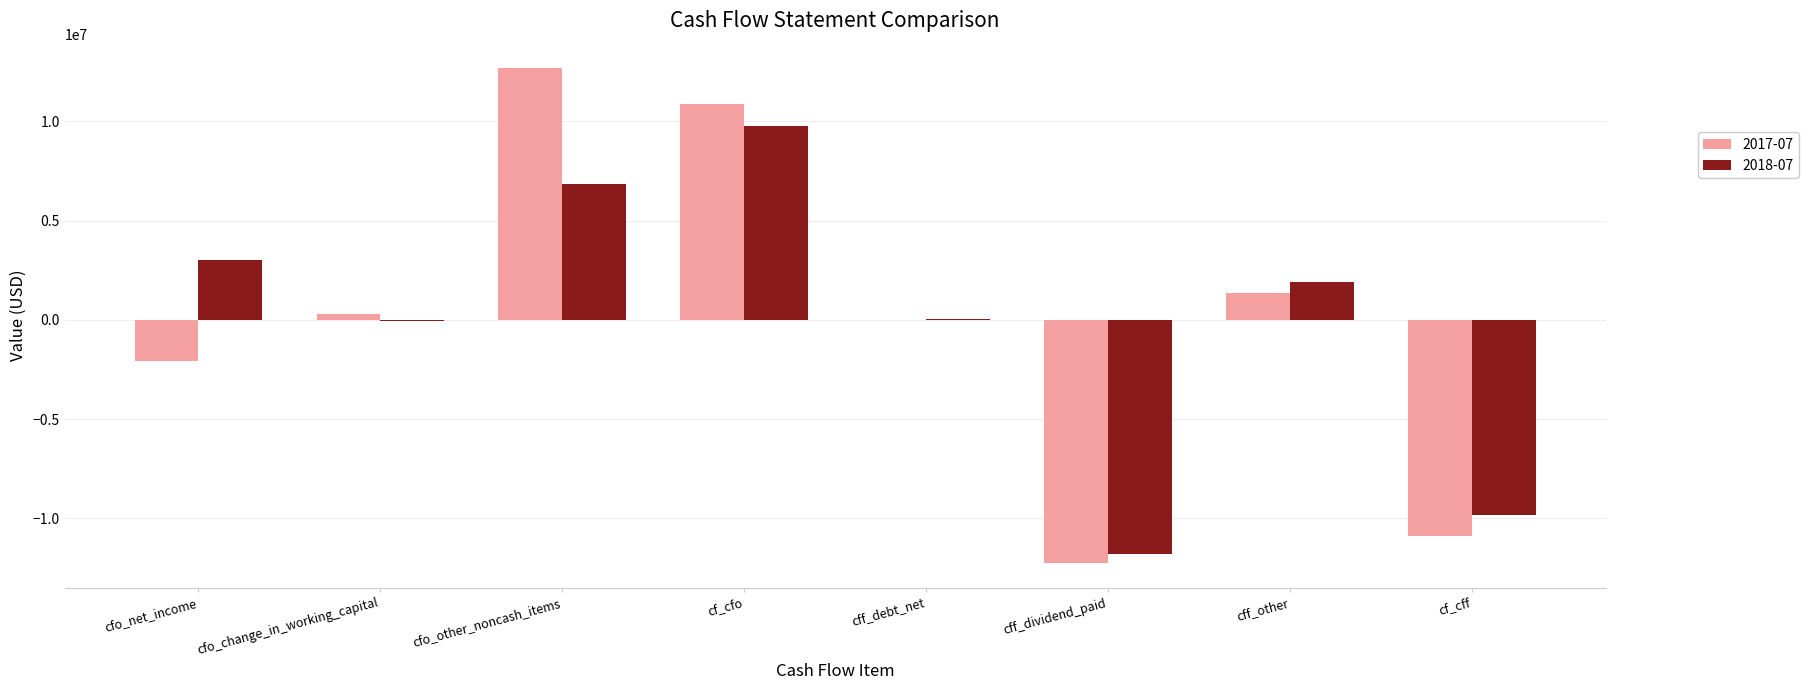

Read the 2018-07 value at cf_cff, to the nearest 100.

-9851000